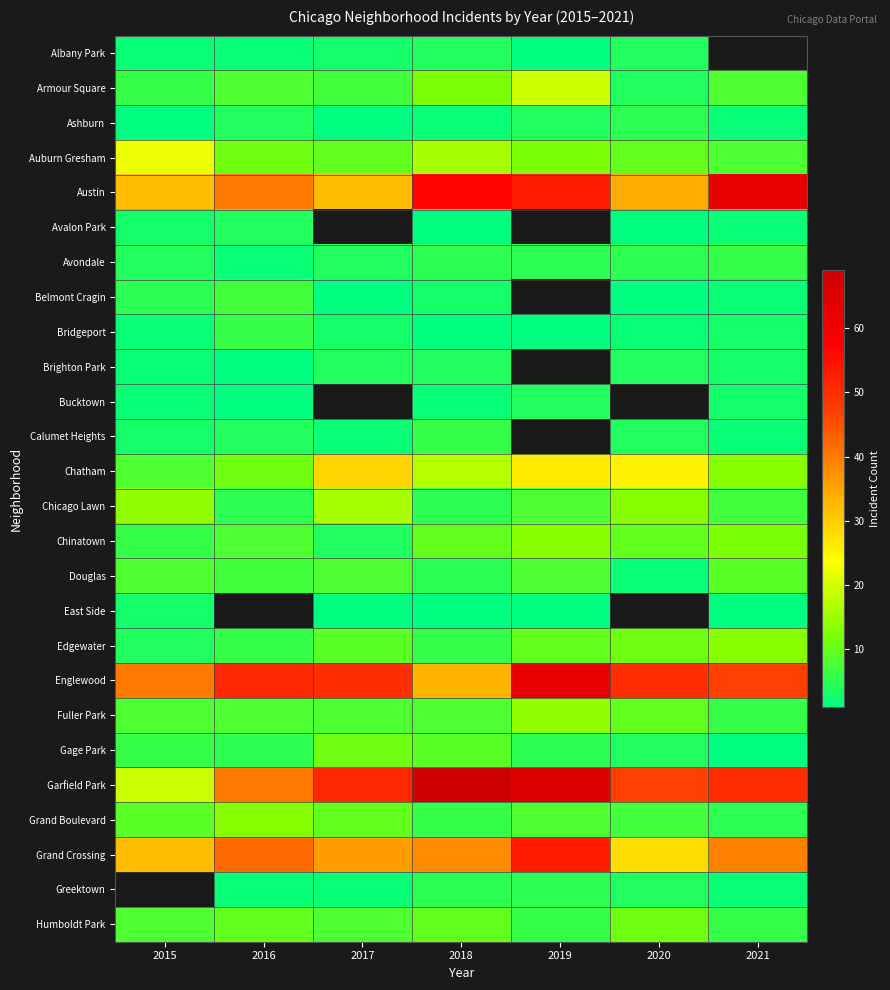

Rank the series by their maximum value, from highest to lowest.

Garfield Park, Austin, Englewood, Grand Crossing, Chatham, Auburn Gresham, Armour Square, Chicago Lawn, Fuller Park, Chinatown, Edgewater, Grand Boulevard, Gage Park, Douglas, Belmont Cragin, Avondale, Bridgeport, Calumet Heights, Ashburn, Albany Park, Avalon Park, Brighton Park, Bucktown, East Side, Greektown, Humboldt Park